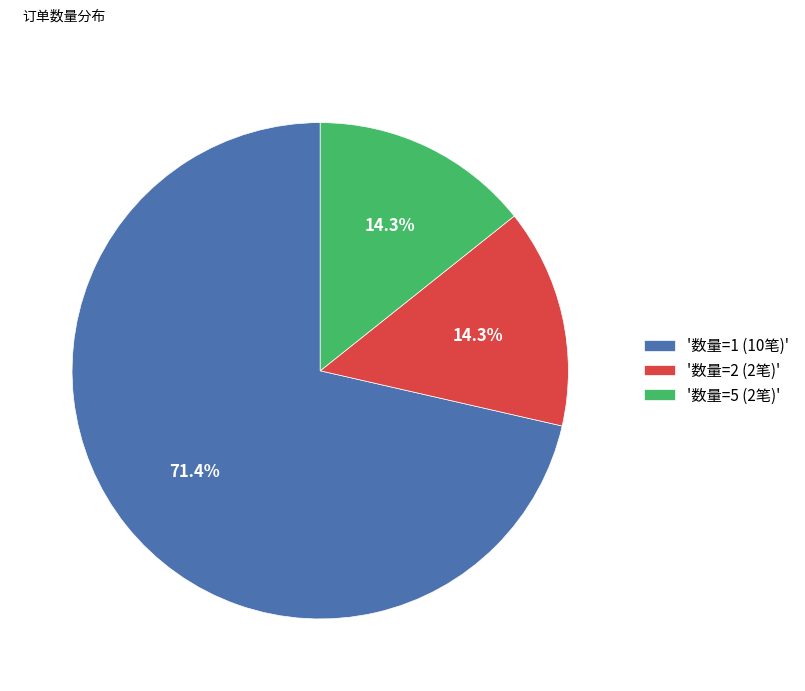

Is '数量=1 (10笔)' the majority of the pie?

Yes